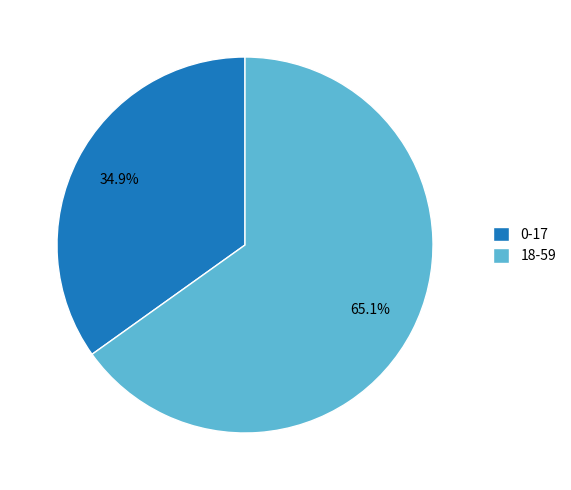

What portion of the pie excludes 18-59?

34.9%